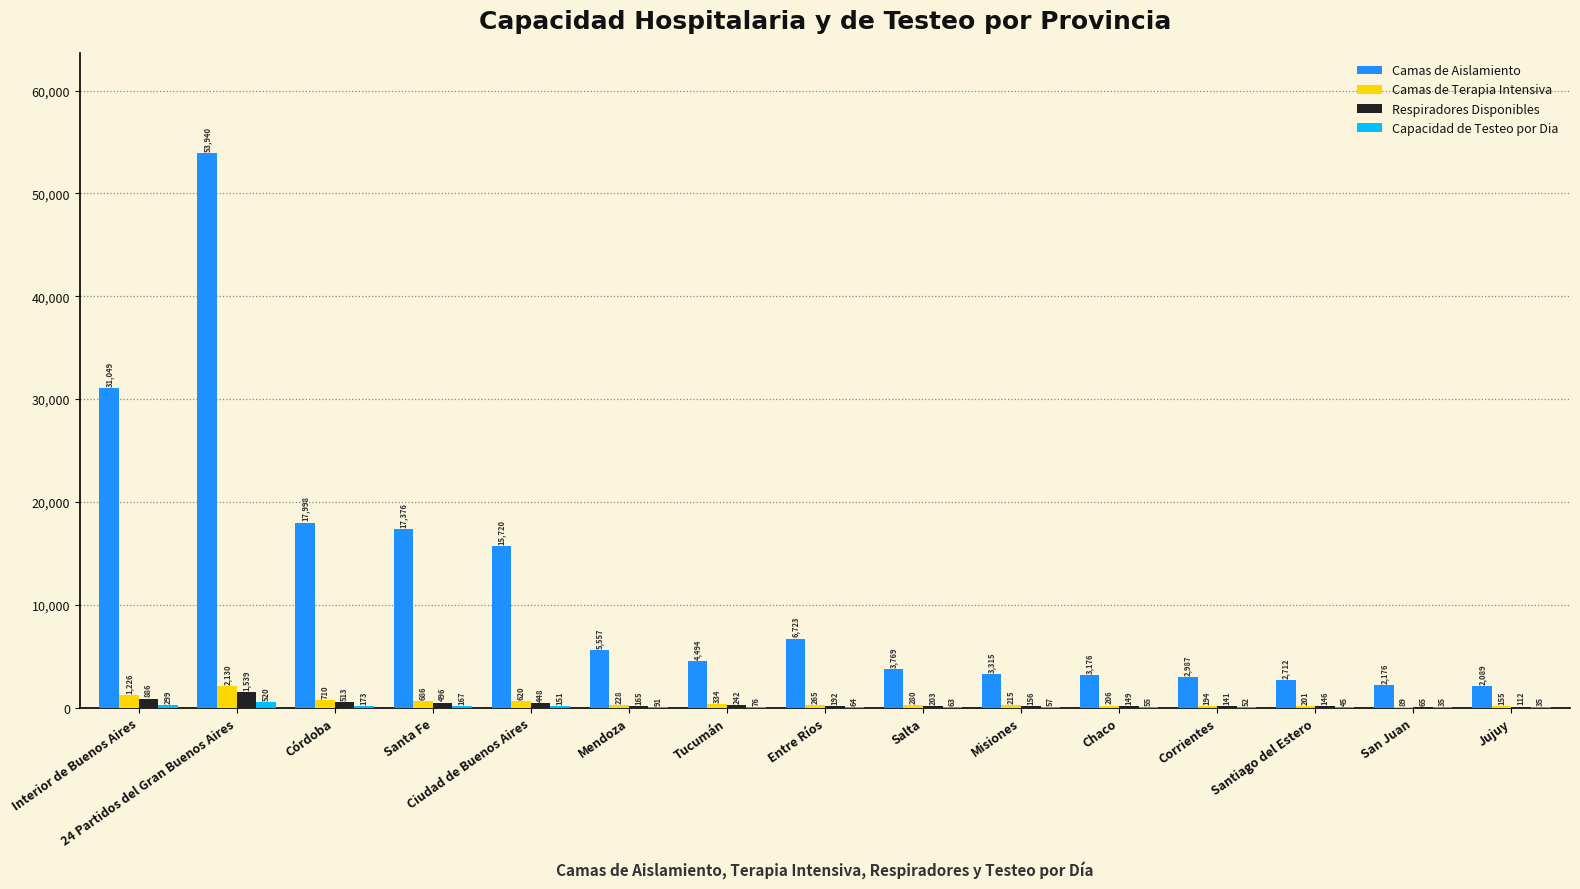

What is the sum of all Camas de Aislamiento values?

173081